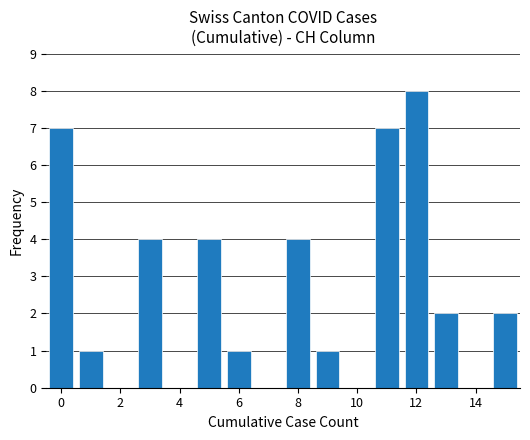

How many distinct data groups are displayed?

1